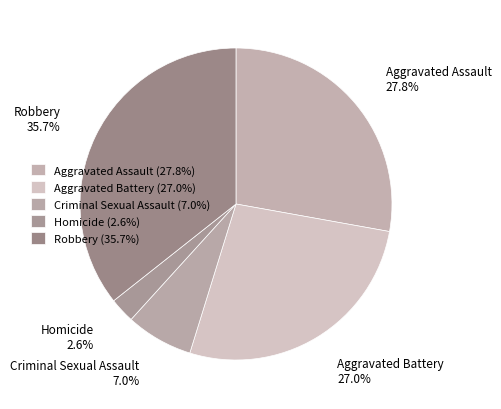

What portion of the pie excludes Criminal Sexual Assault?

93.0%